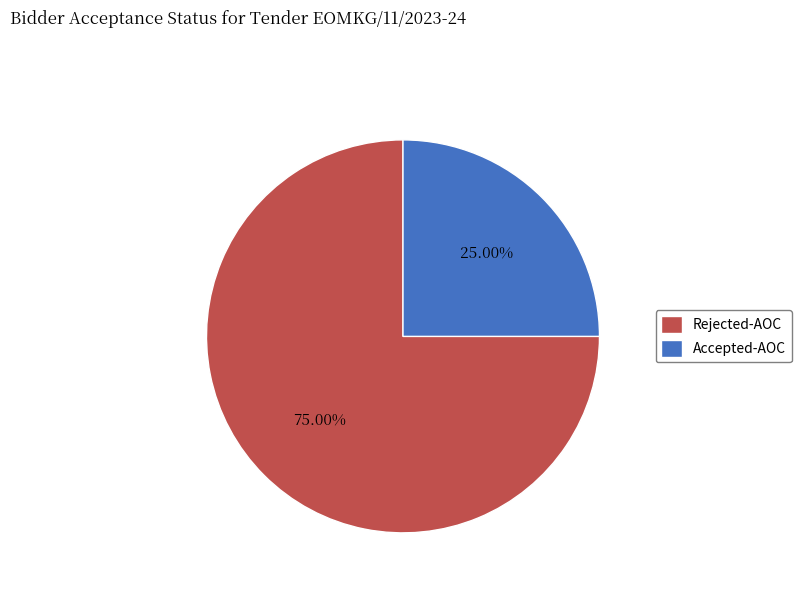

Between Rejected-AOC and Accepted-AOC, which is larger?

Rejected-AOC